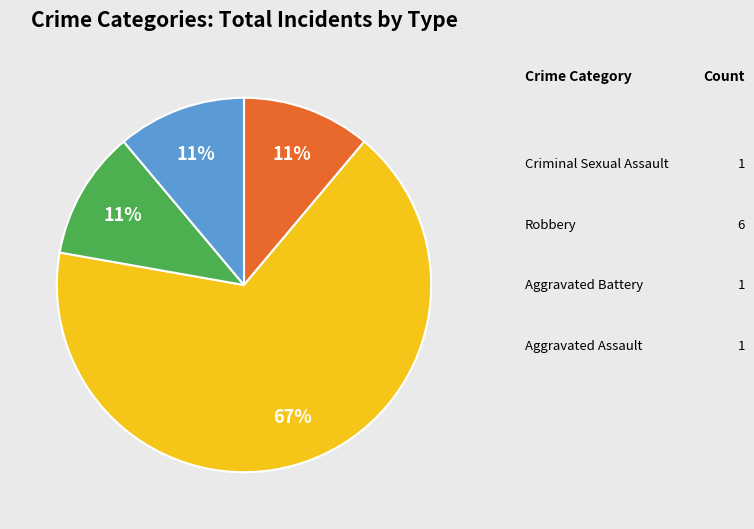

How many slices are in this pie chart?

4